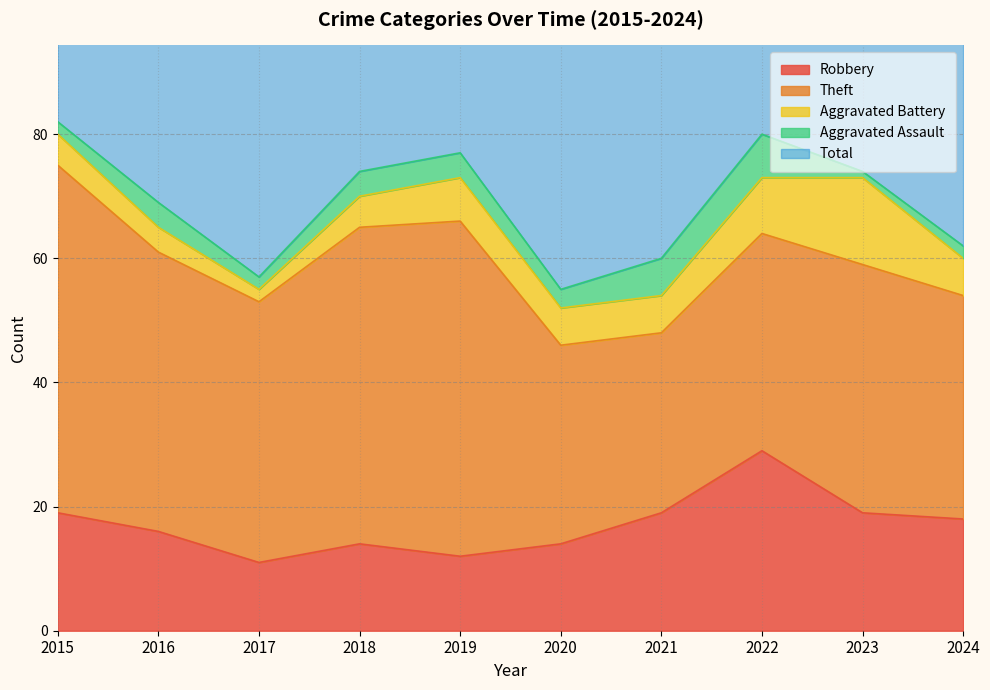

Reading right to left, what are all the values shown in this chart?

Robbery: 2024=18	2023=19	2022=29	2021=19	2020=14	2019=12	2018=14	2017=11	2016=16	2015=19
Theft: 2024=36	2023=40	2022=35	2021=29	2020=32	2019=54	2018=51	2017=42	2016=45	2015=56
Aggravated Battery: 2024=6	2023=14	2022=9	2021=6	2020=6	2019=7	2018=5	2017=2	2016=4	2015=5
Aggravated Assault: 2024=2	2023=1	2022=7	2021=6	2020=3	2019=4	2018=4	2017=2	2016=4	2015=2
Total: 2024=63	2023=76	2022=82	2021=60	2020=56	2019=77	2018=74	2017=59	2016=70	2015=82